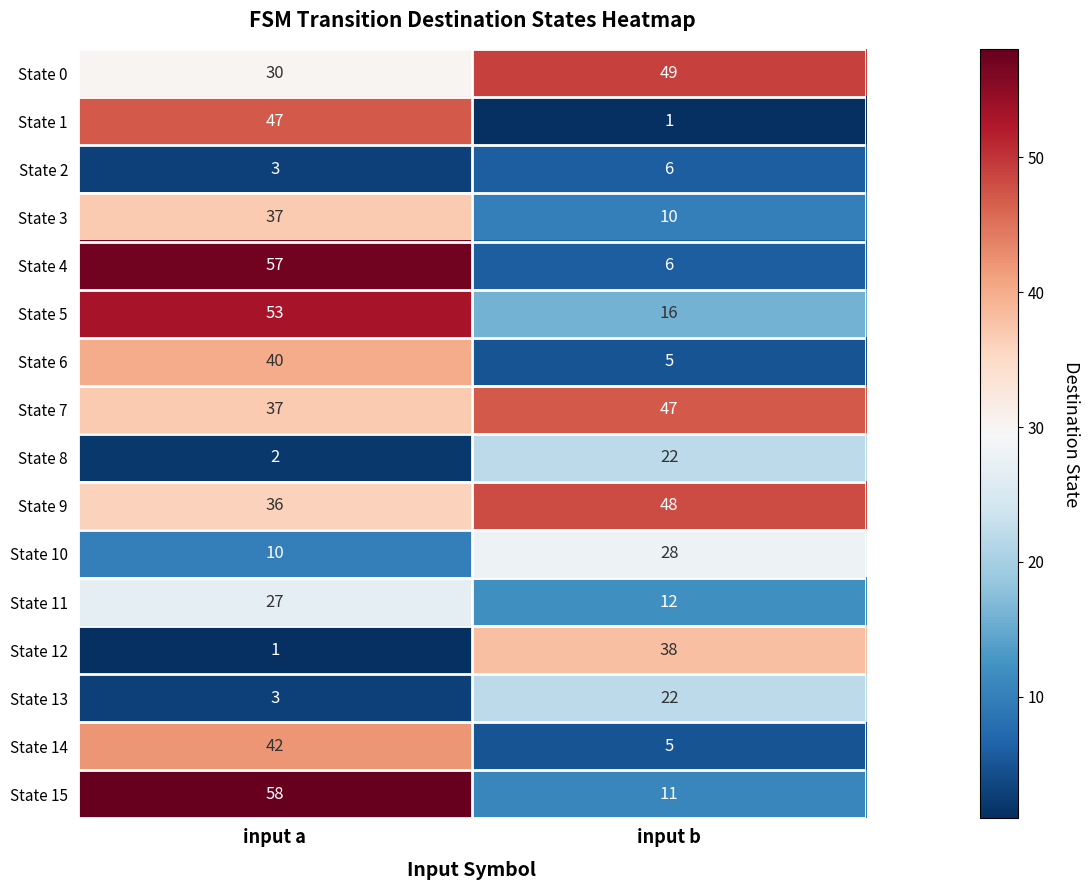

The value of State 3 at input b is 4. True or false?

False